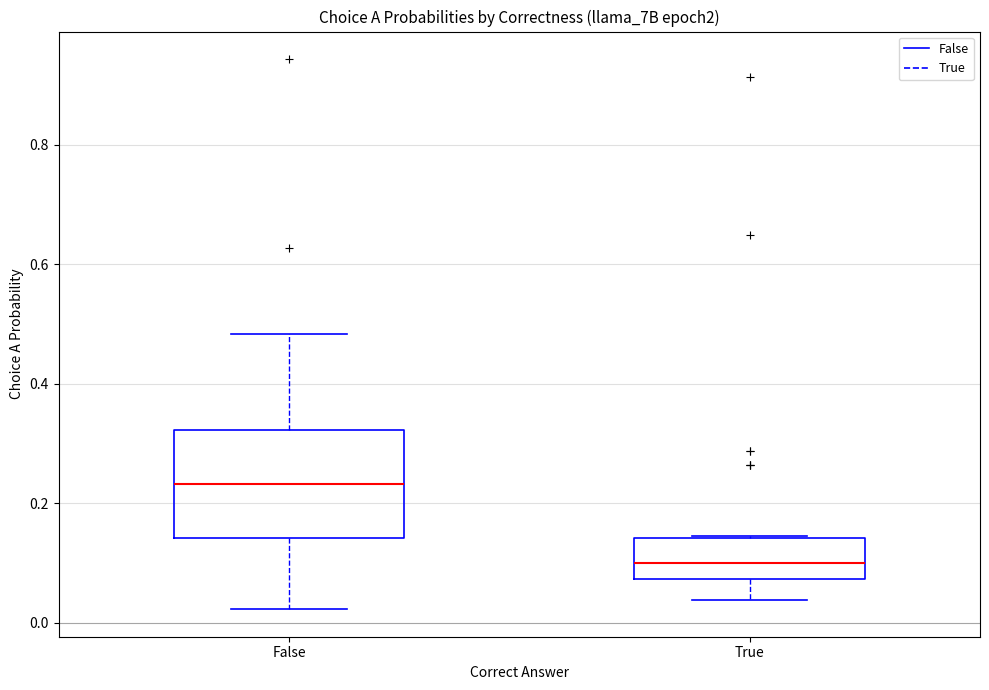

Reading left to right, transcribe this box plot: for each box, give where its median line is, the range the box spans, and where its two whiskers end, as read against the y-axis. The values are not printed on the chart, so give them approximately, as read against the axis.

False: median 0.24, box 0.14 to 0.32, whiskers 0.02 to 0.48
True: median 0.10, box 0.08 to 0.14, whiskers 0.04 to 0.14